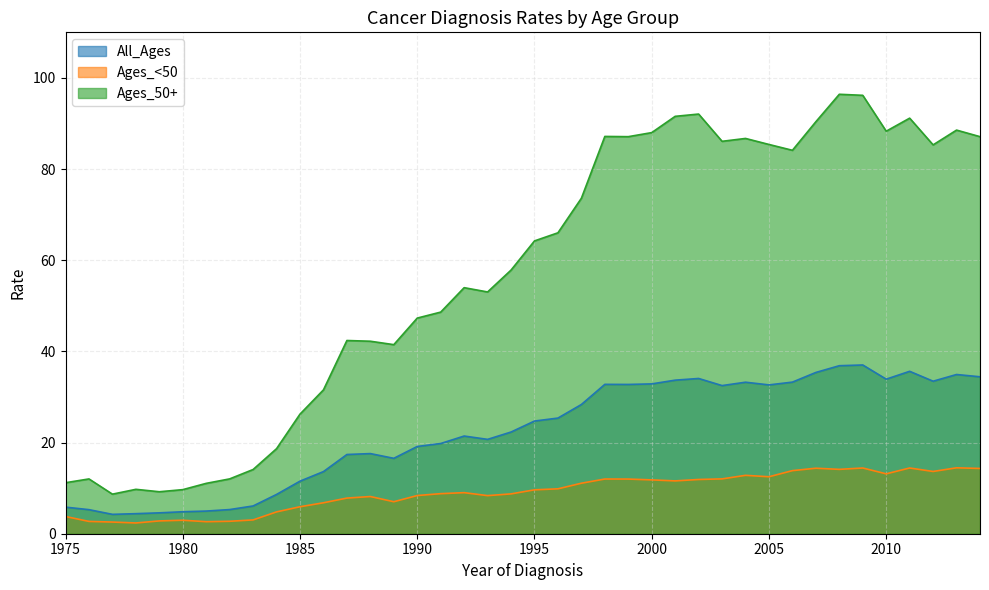

How many data points in Ages_<50 are above 9?

21